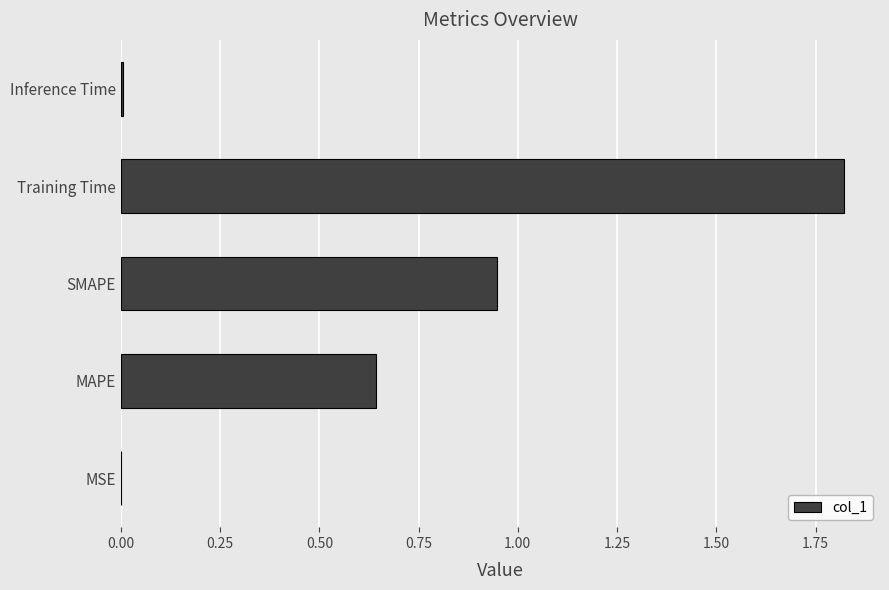

Are the bars horizontal?

Yes